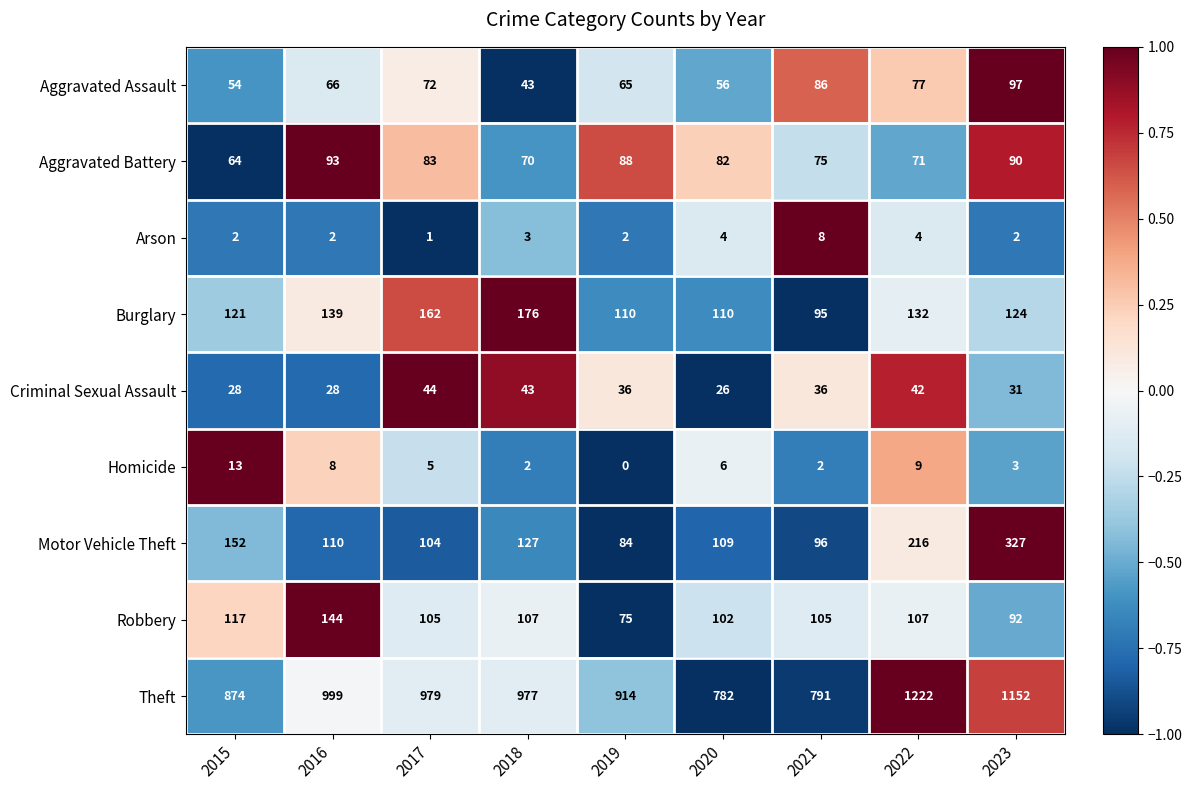

What is the difference between the second highest and minimum values in the Theft series?

370